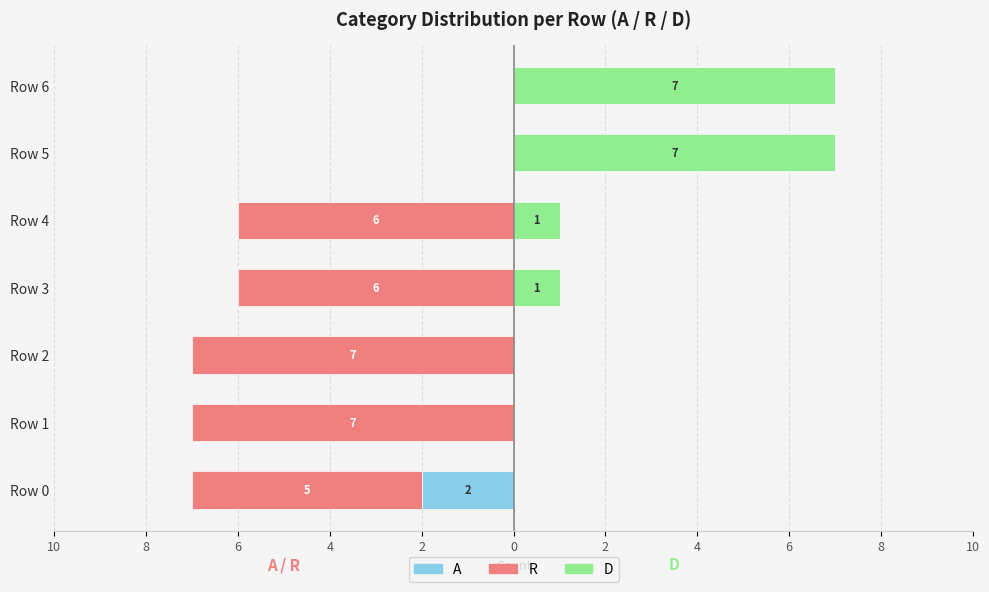

How many groups of bars are there?

7